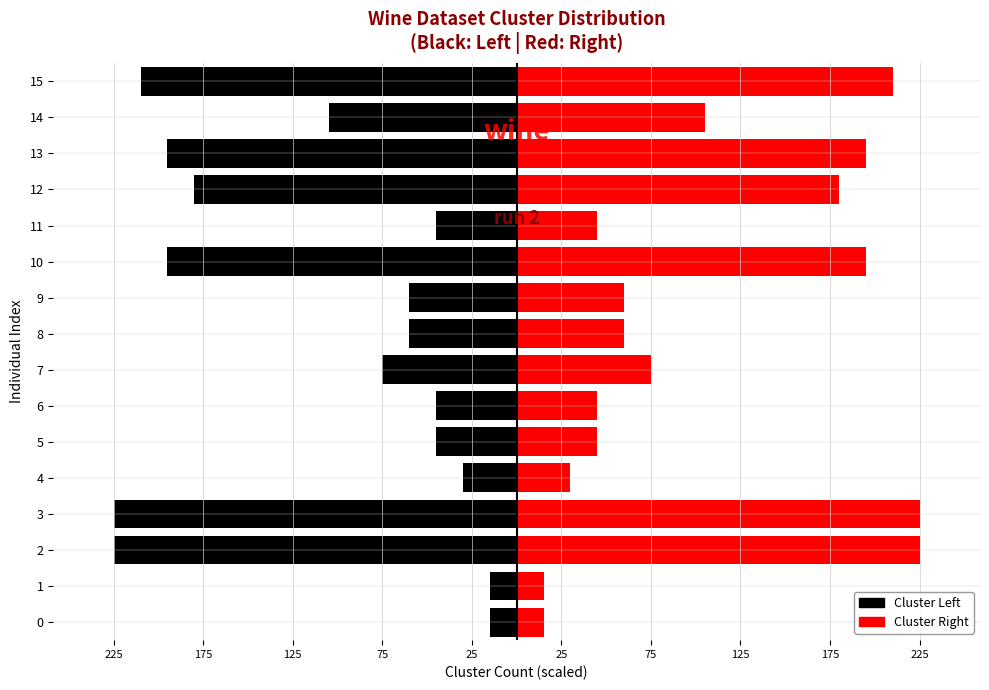

What is the difference between the Right (red) values at 7 and 15?

135